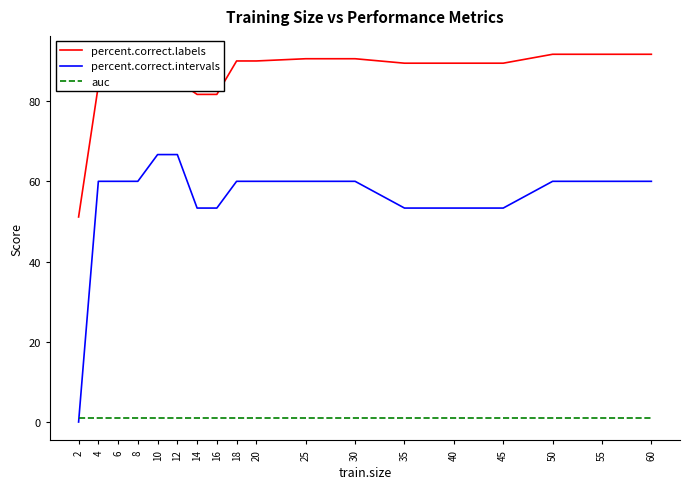

After their last crossing, which series has the higher values: auc or percent.correct.intervals?

percent.correct.intervals